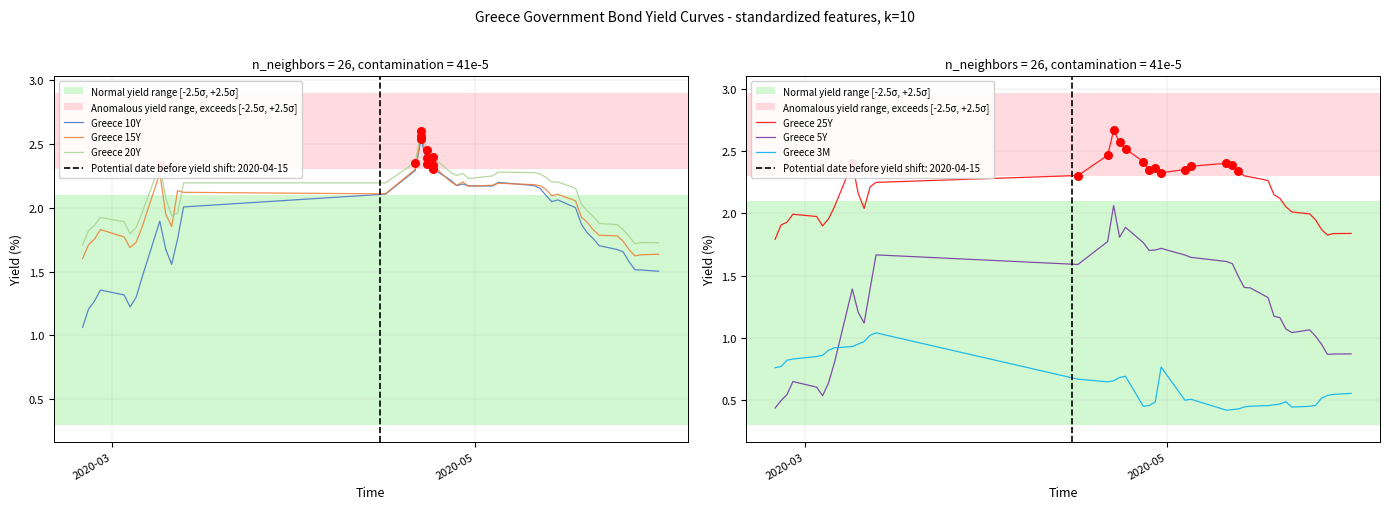

After their last crossing, which series has the higher values: Greece 20Y or Greece 15Y?

Greece 20Y